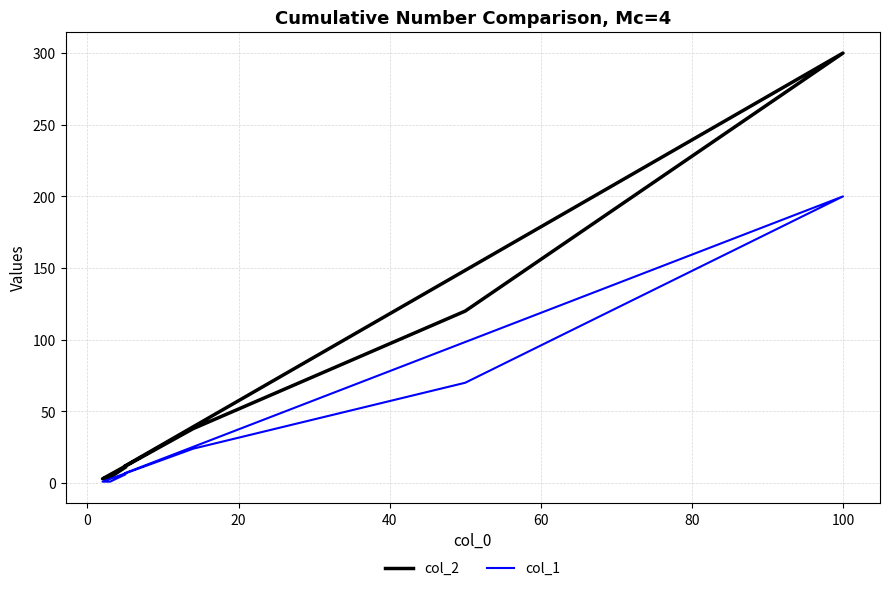

Does the chart display data point markers on the line(s)?

No